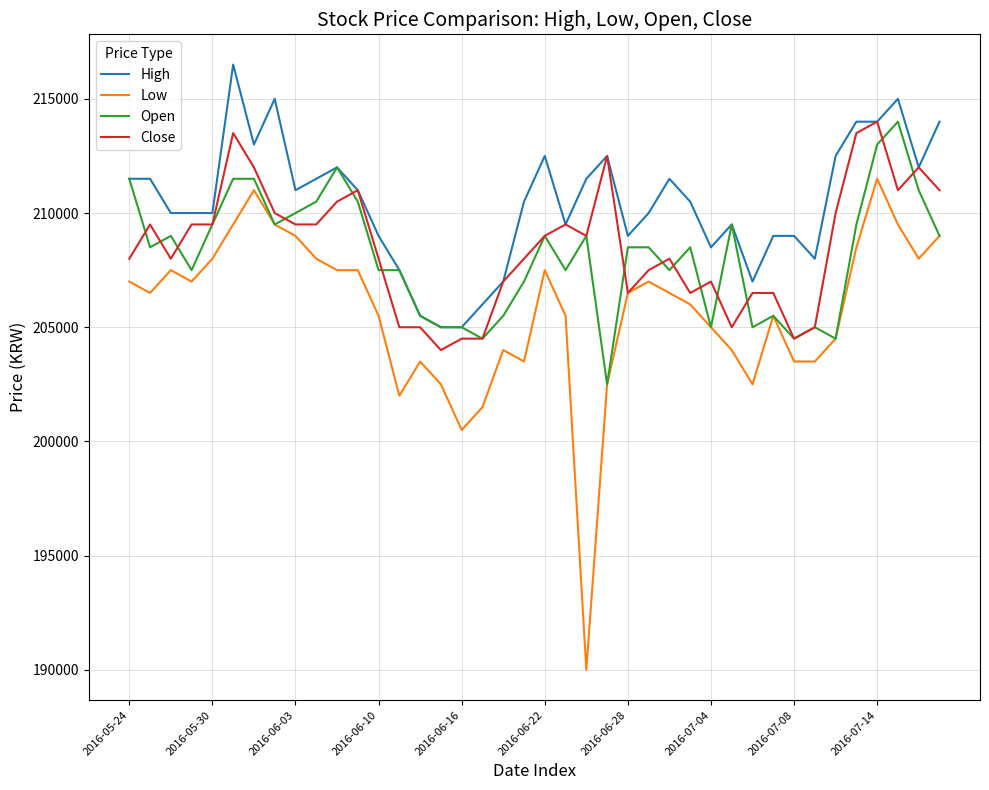

What is the highest value of the Low series?

211500